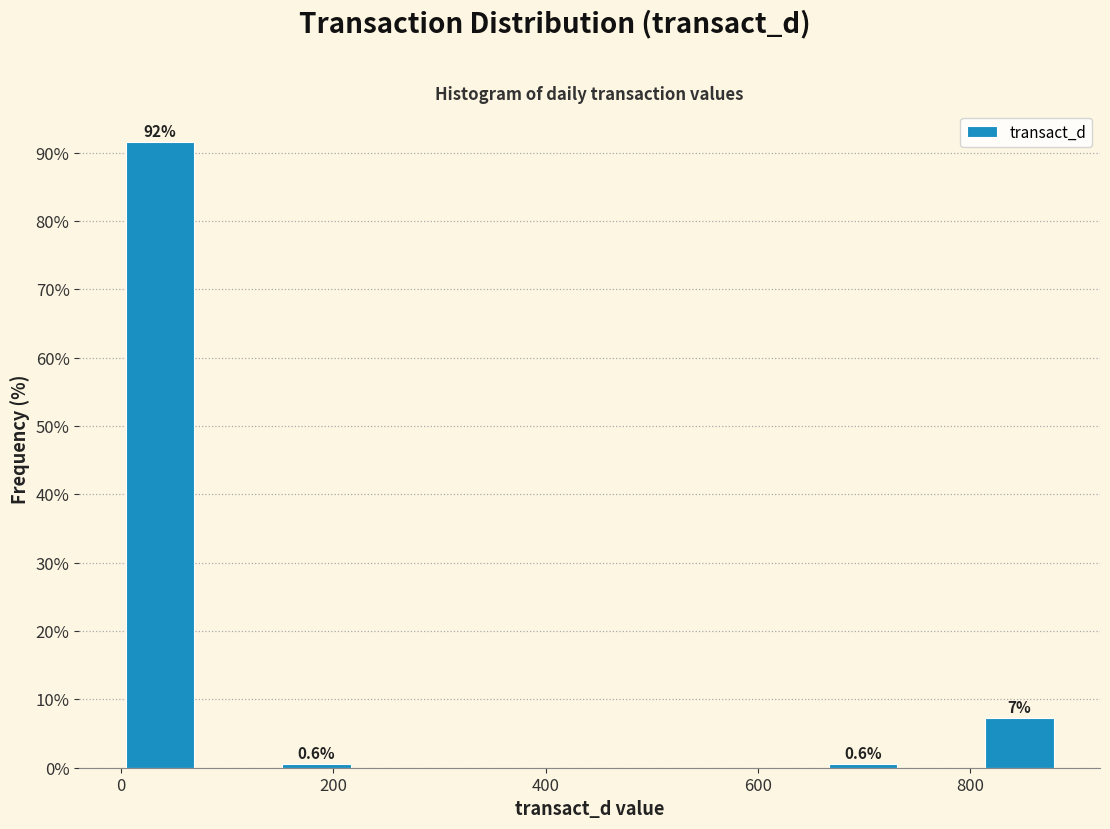

Around what value on the x-axis is the tallest bar? Give the approximate position of its centre, as read against the axis.

40